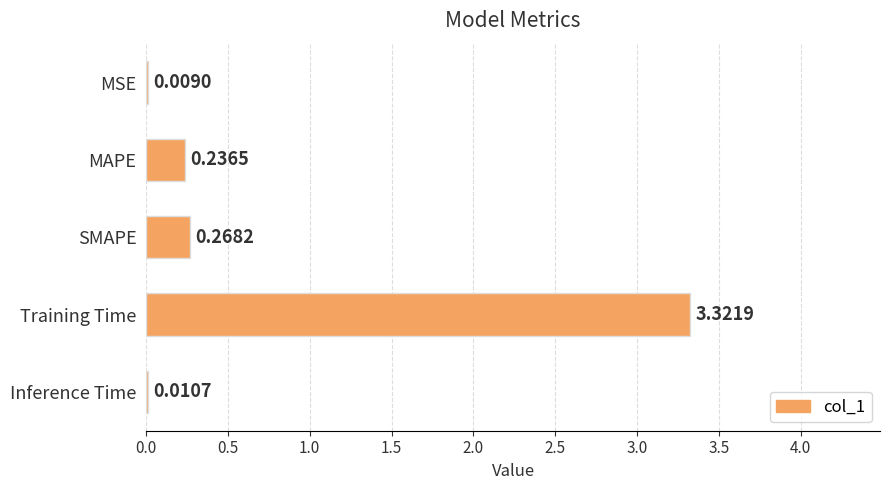

Which has a higher value, MAPE or MSE?

MAPE